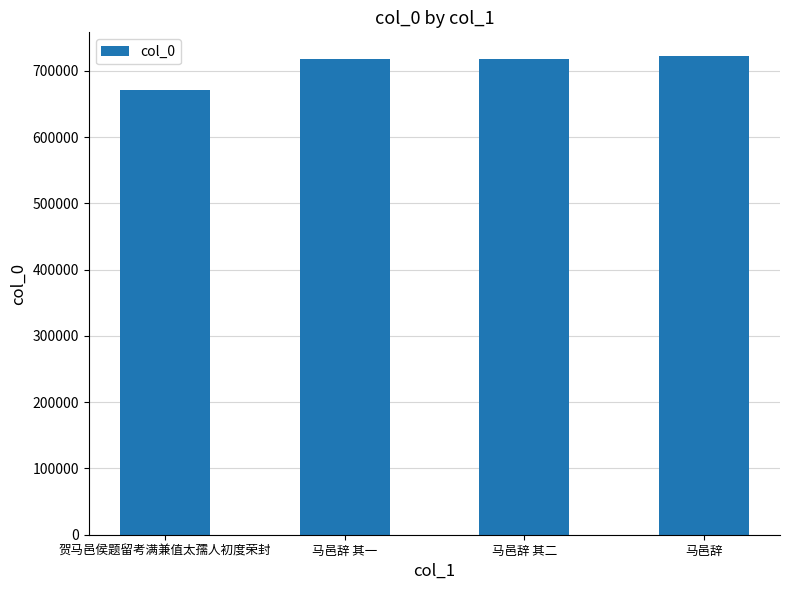

What is the maximum value shown in the chart?

722230